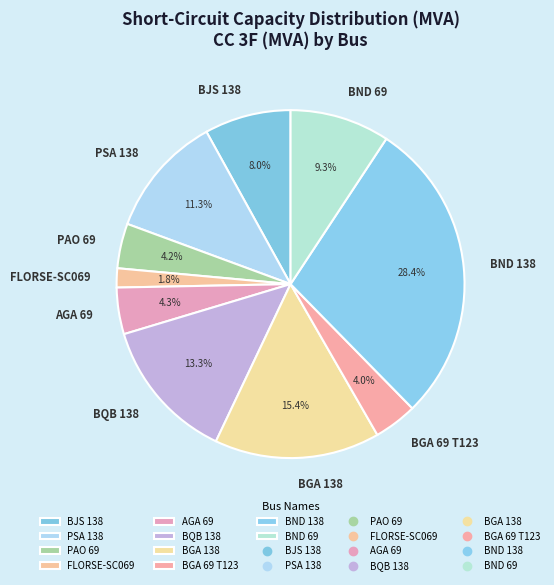

What percentage is NOT represented by PSA 138?

88.7%